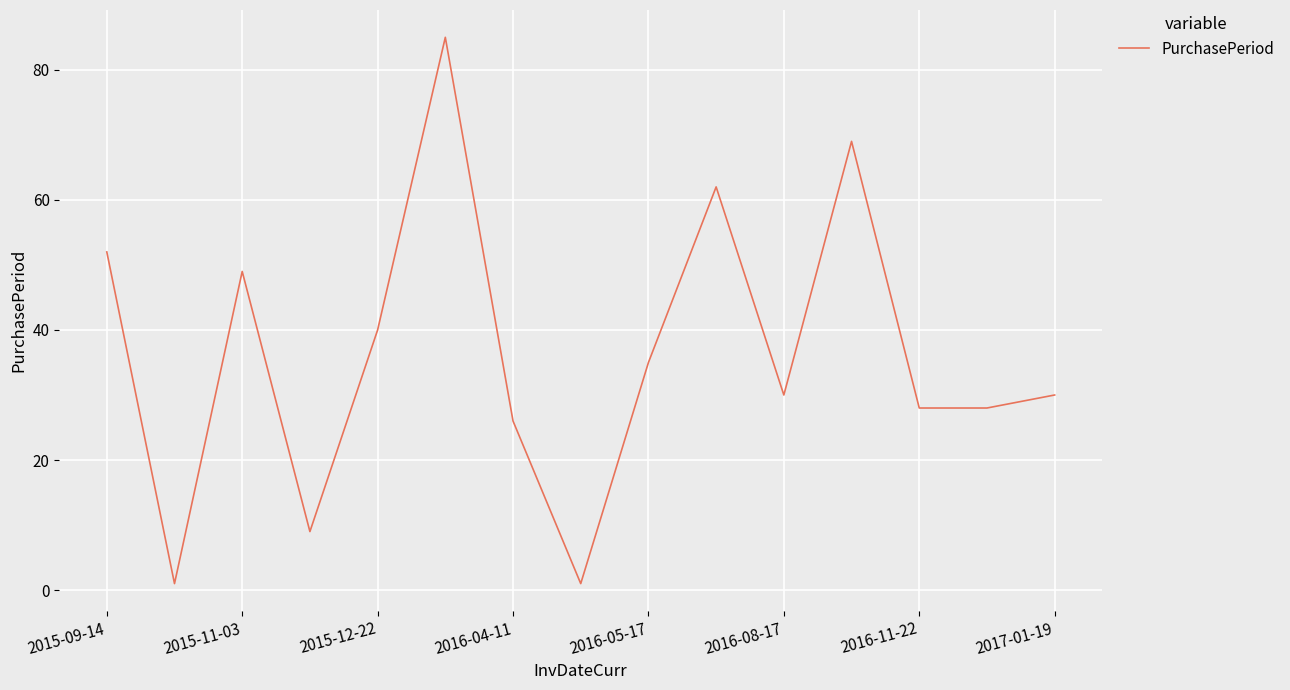

What is the maximum value shown in the chart?

85